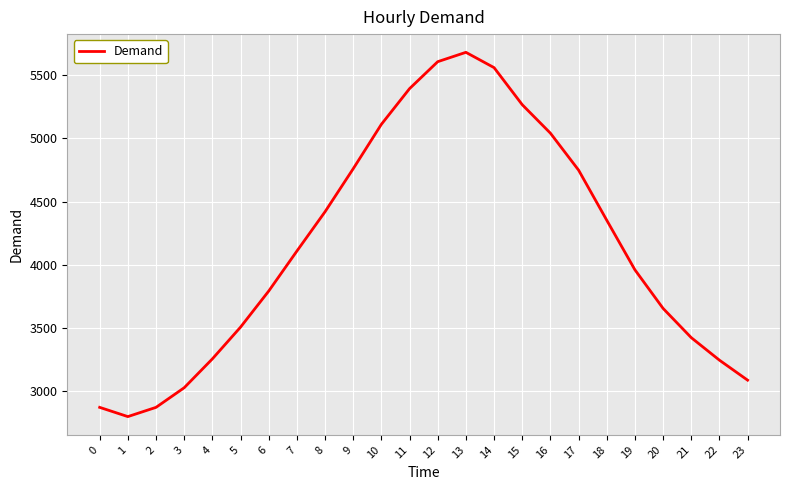

What is the average value?

4148